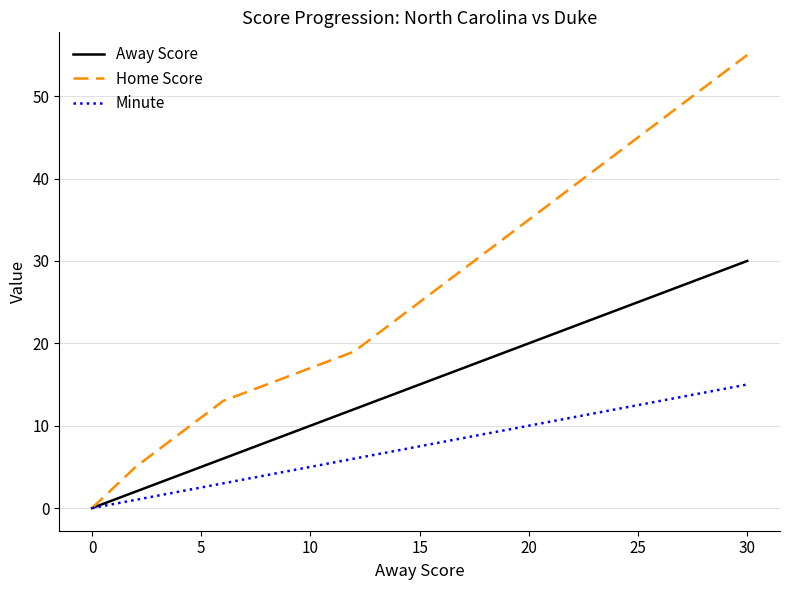

Reading left to right, extract all data points from this chart.

Away Score: 0	2	4	6	8	10	12	14	16	18	20	22	24	26	28	30
Home Score: 0	5	9	13	15	17	19	23	27	31	35	39	43	47	51	55
Minute: 0	1	2	3	4	5	6	7	8	9	10	11	12	13	14	15